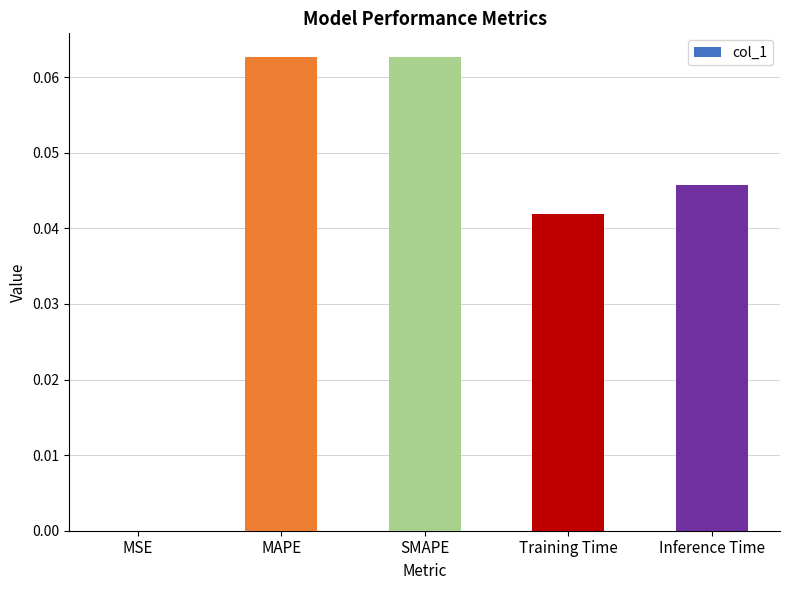

Is it true that the value at Training Time is 0.0?

True